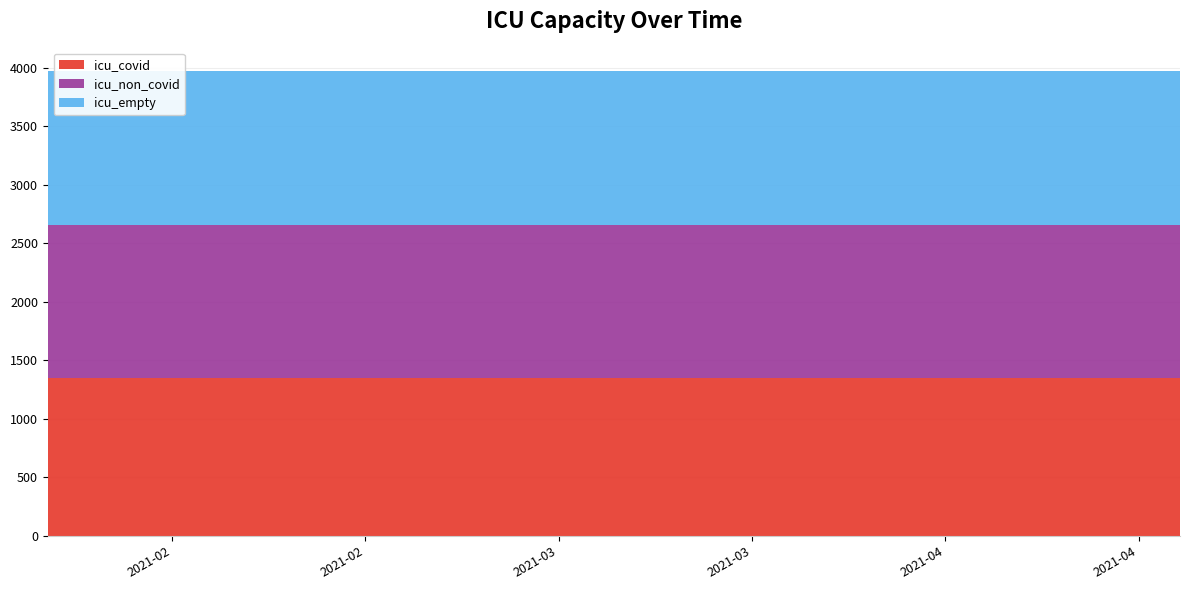

Reading right to left, list all the values displayed in this chart.

icu_covid: 1350	1350	1350	1350	1350	1350	1350	1350	1350	1350	1350	1350	1350
icu_non_covid: 1308	1308	1308	1308	1308	1308	1308	1308	1308	1308	1308	1308	1308
icu_empty: 1318	1318	1318	1318	1318	1318	1318	1318	1318	1318	1318	1318	1318